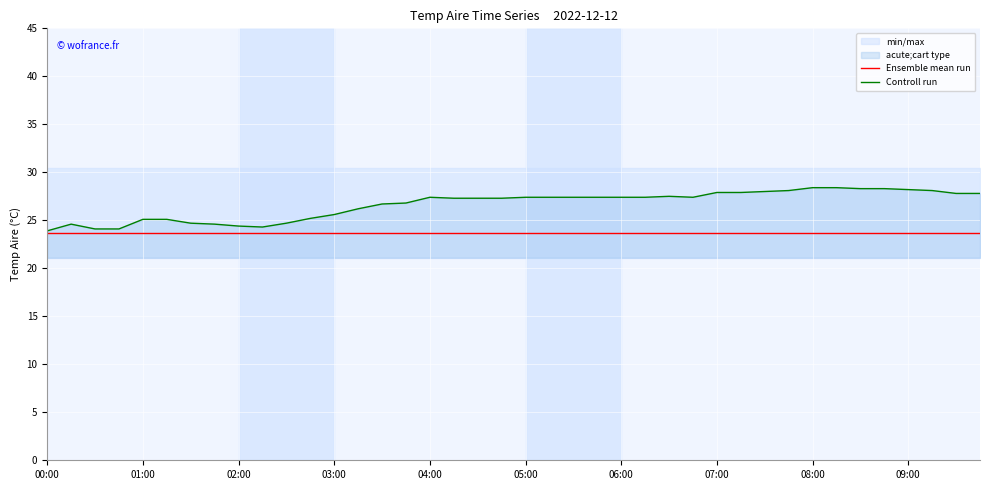

What is the minimum value for Ensemble mean run?

23.7